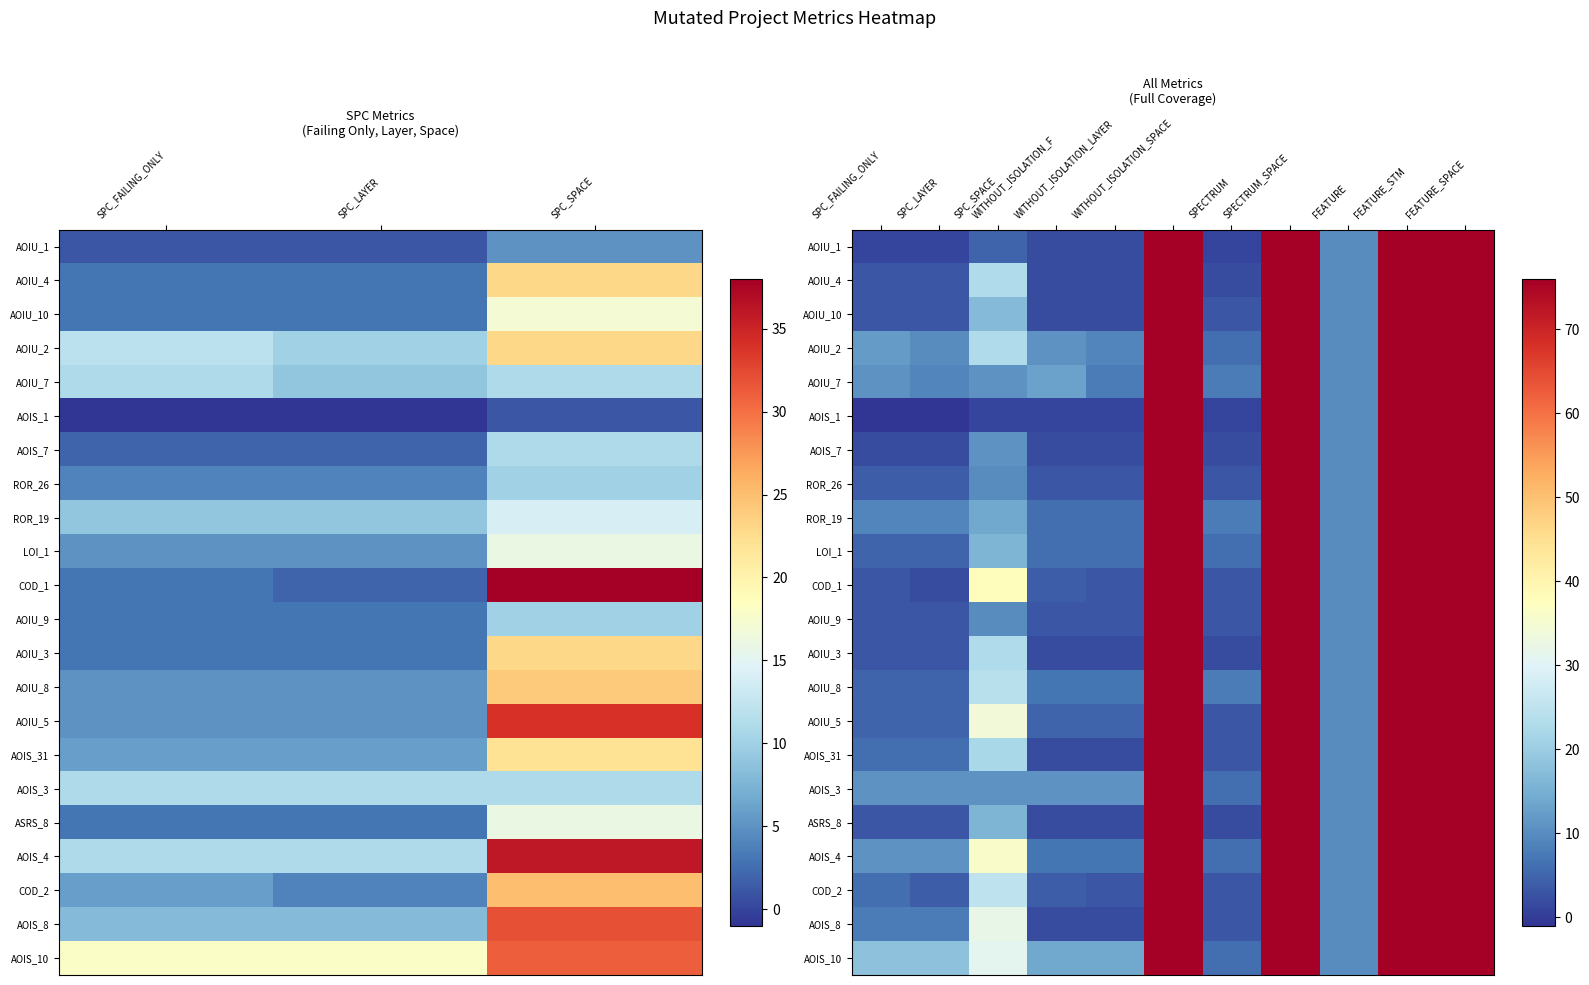

The COD_2 series shows 129 at SPECTRUM_SPACE. True or false?

False